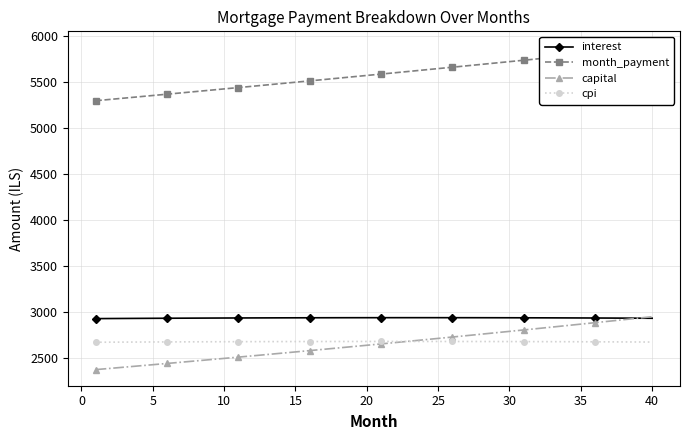

What is the highest value of the capital series?

2945.3